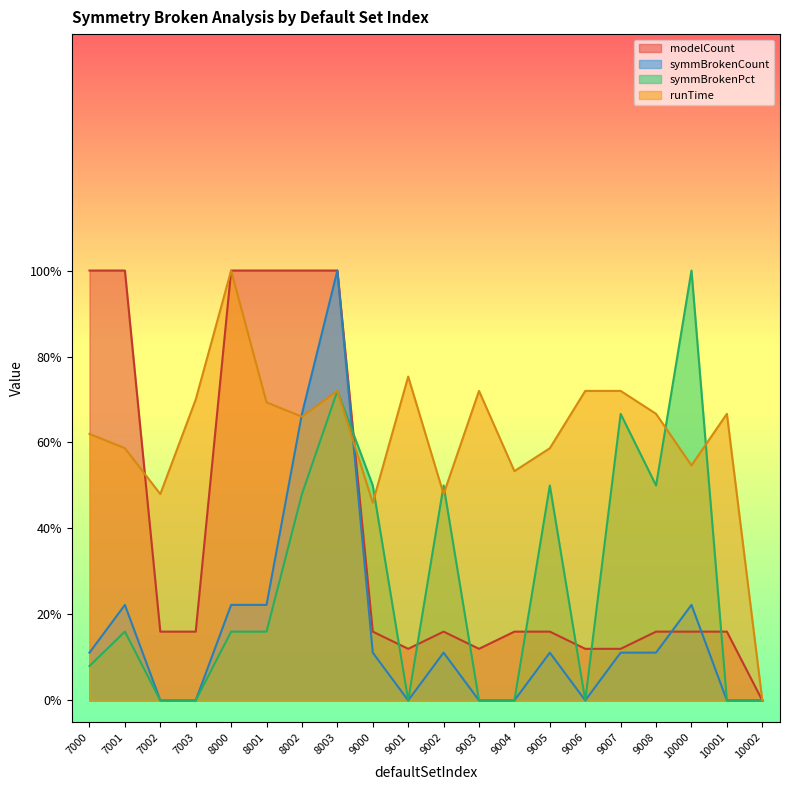

Which series has the largest range (max minus min)?

modelCount